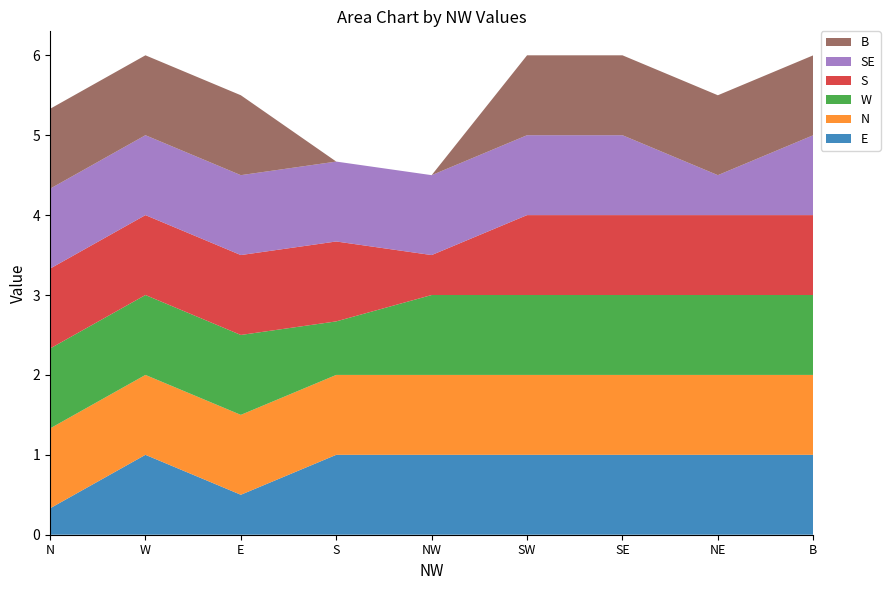

Reading left to right, transcribe all the data shown in this chart.

E: N=0.3	W=1.0	E=0.5	S=1.0	NW=1.0	SW=1.0	SE=1.0	NE=1.0	B=1.0
N: N=1.0	W=1.0	E=1.0	S=1.0	NW=1.0	SW=1.0	SE=1.0	NE=1.0	B=1.0
W: N=1.0	W=1.0	E=1.0	S=0.7	NW=1.0	SW=1.0	SE=1.0	NE=1.0	B=1.0
S: N=1.0	W=1.0	E=1.0	S=1.0	NW=0.5	SW=1.0	SE=1.0	NE=1.0	B=1.0
SE: N=1.0	W=1.0	E=1.0	S=1.0	NW=1.0	SW=1.0	SE=1.0	NE=0.5	B=1.0
B: N=1.0	W=1.0	E=1.0	S=0.0	NW=0.0	SW=1.0	SE=1.0	NE=1.0	B=1.0